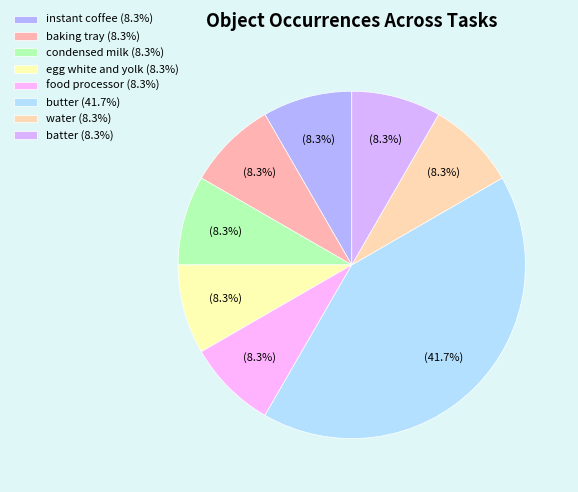

Is there a majority slice in this chart?

No